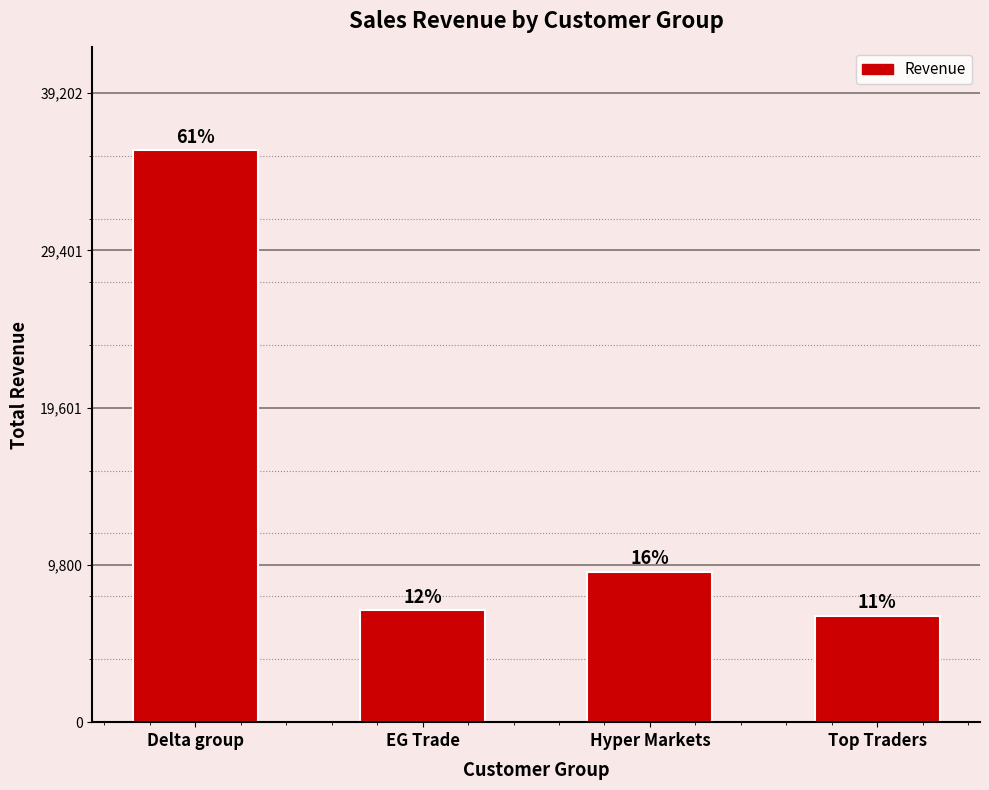

What is the value of the 4th bar from the left?

6644.8